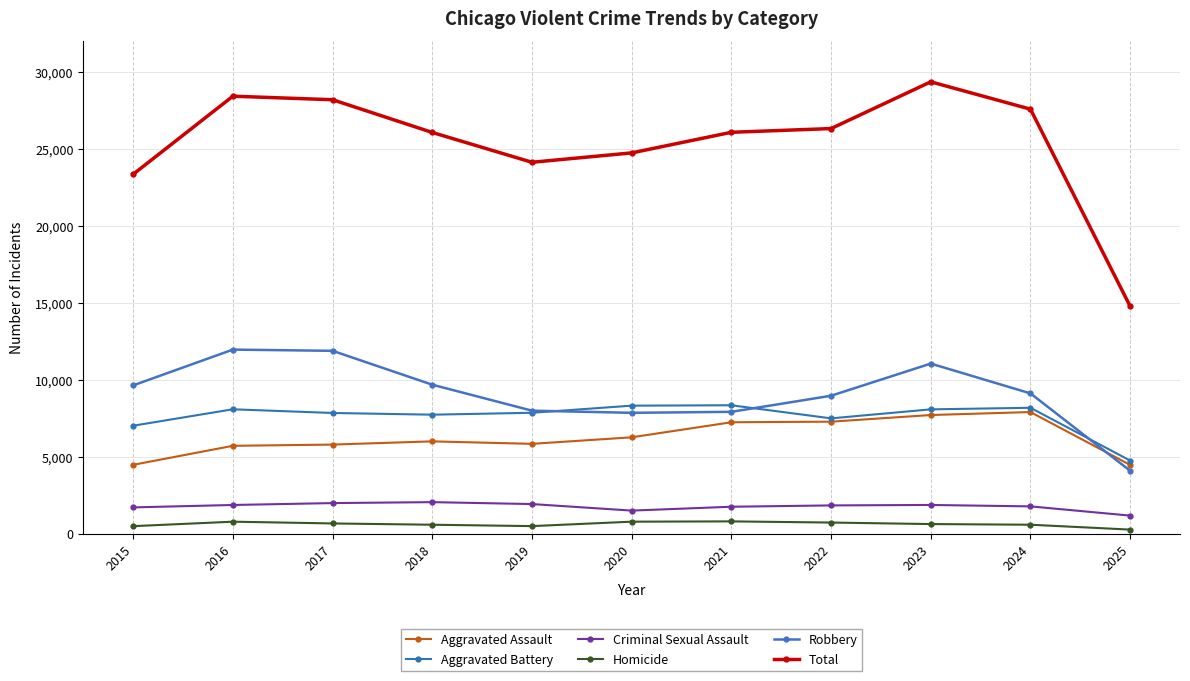

What is the difference between the maximum and minimum values in the Criminal Sexual Assault series?

874